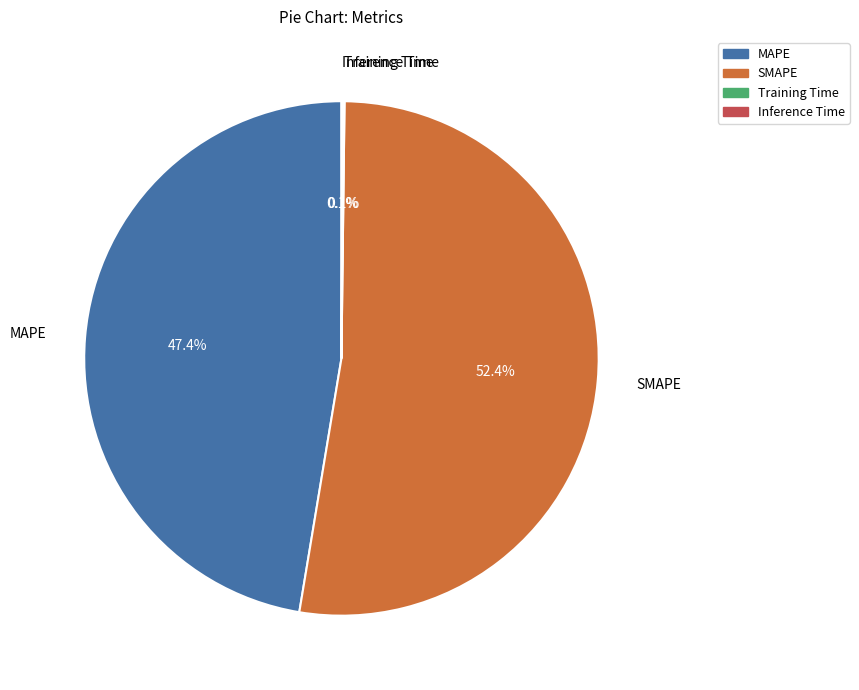

What is the majority slice?

SMAPE